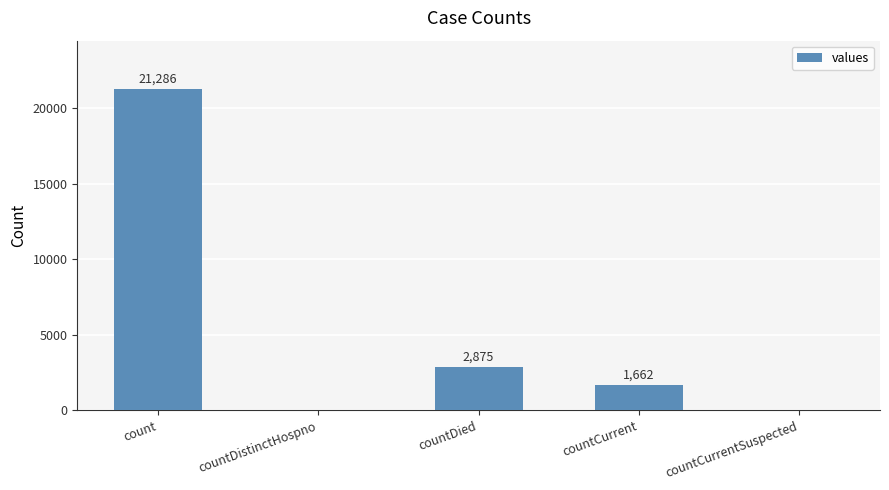

How many values are above zero?

3